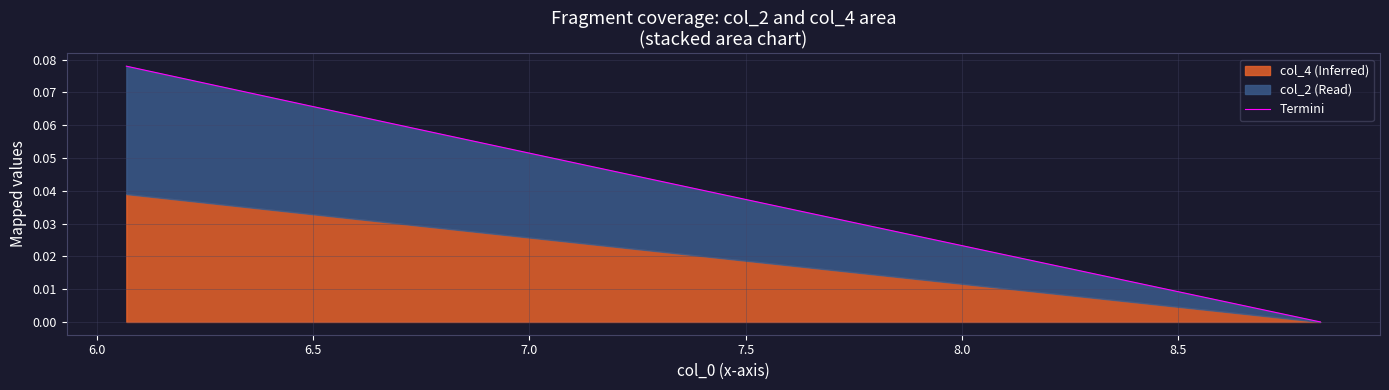

What is the greatest value displayed?

0.1